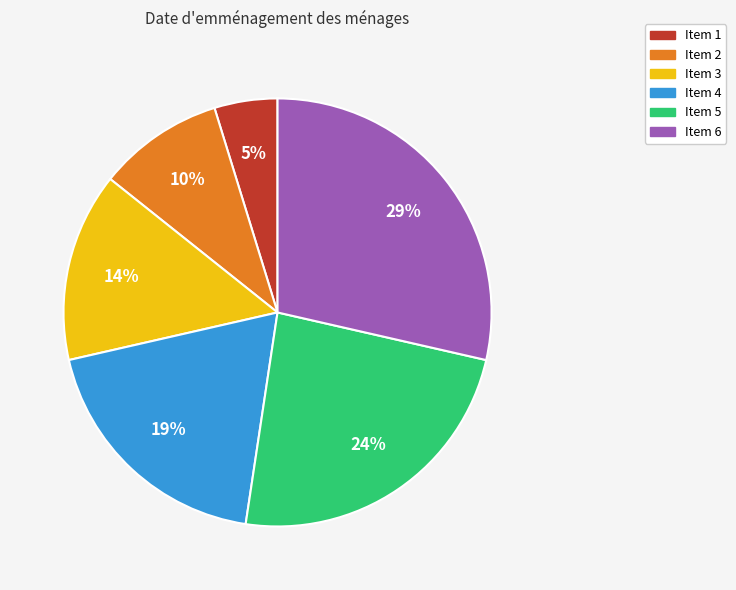

Which has a higher value, Item 3 or Item 5?

Item 5